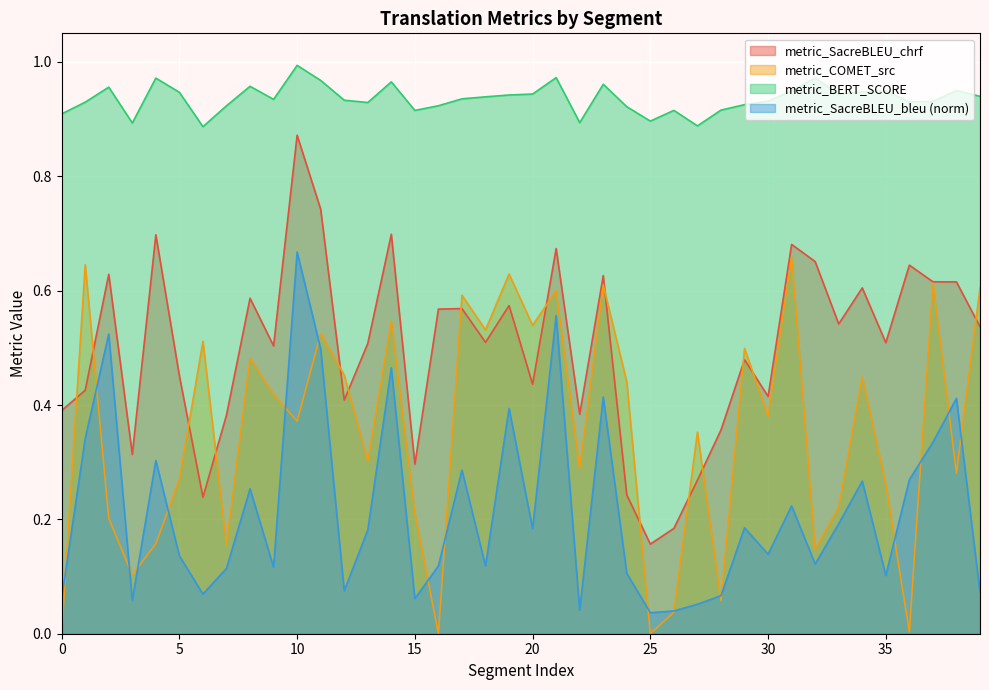

The metric_SacreBLEU_chrf series shows 1.5 at 10. True or false?

False